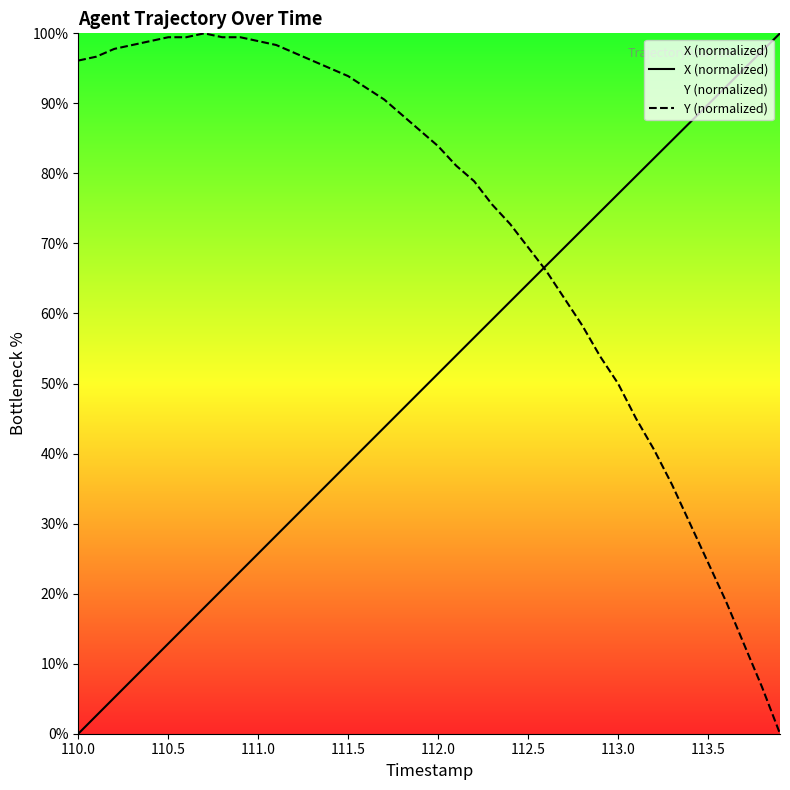

What is the highest value of the Y (normalized) series?

100.0